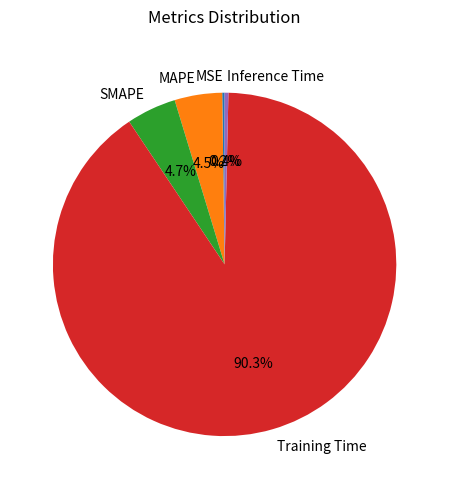

The Inference Time slice represents 15% of the pie. True or false?

False